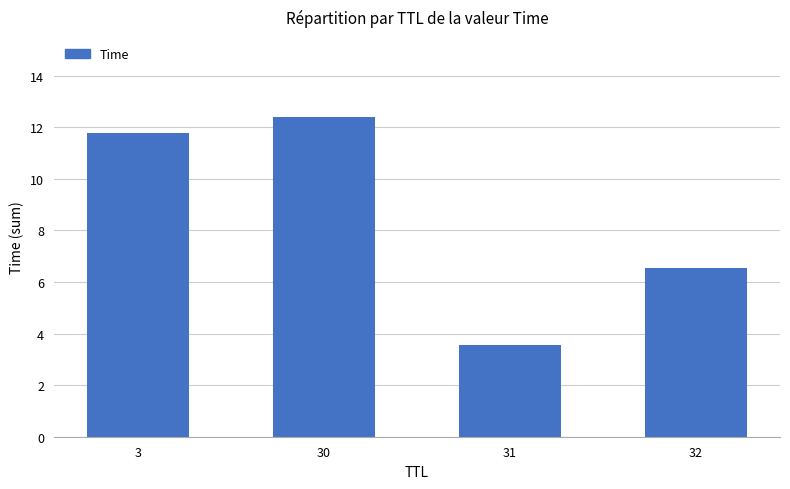

What is the value of the 2nd bar from the left?

12.4